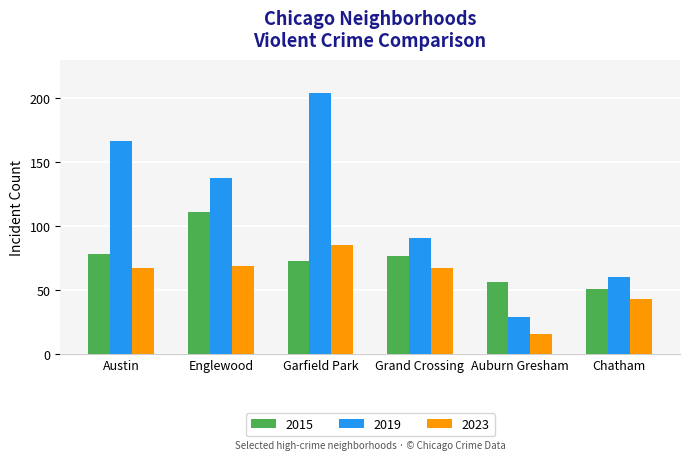

What is the lowest value of the 2023 series?

16